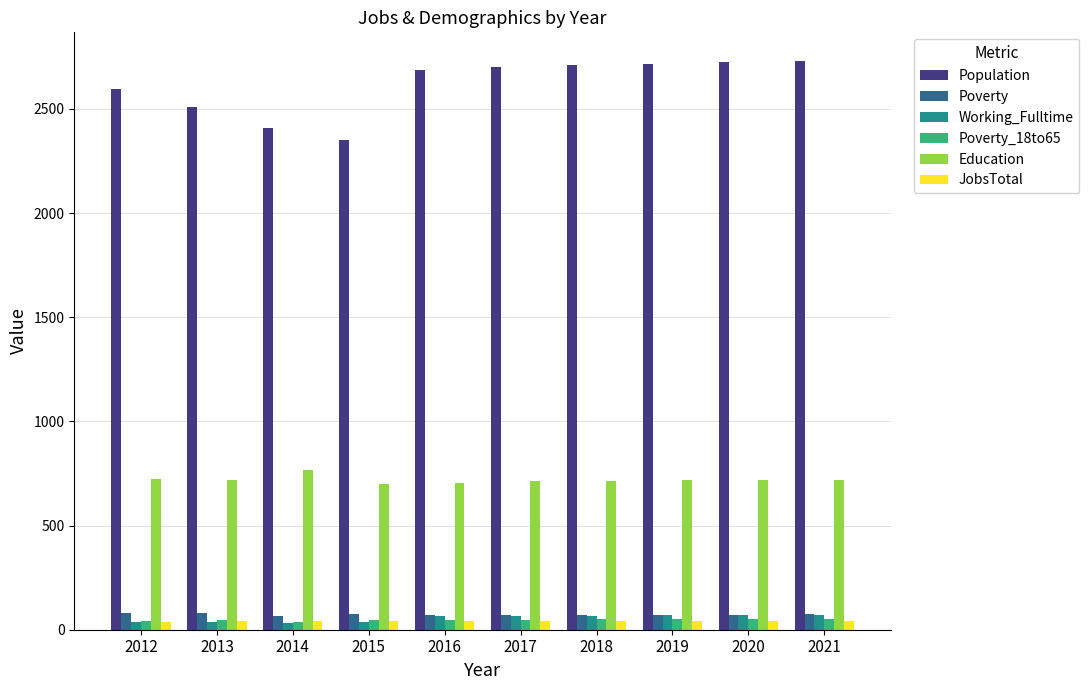

The Poverty_18to65 series shows 52 at 2021. True or false?

True